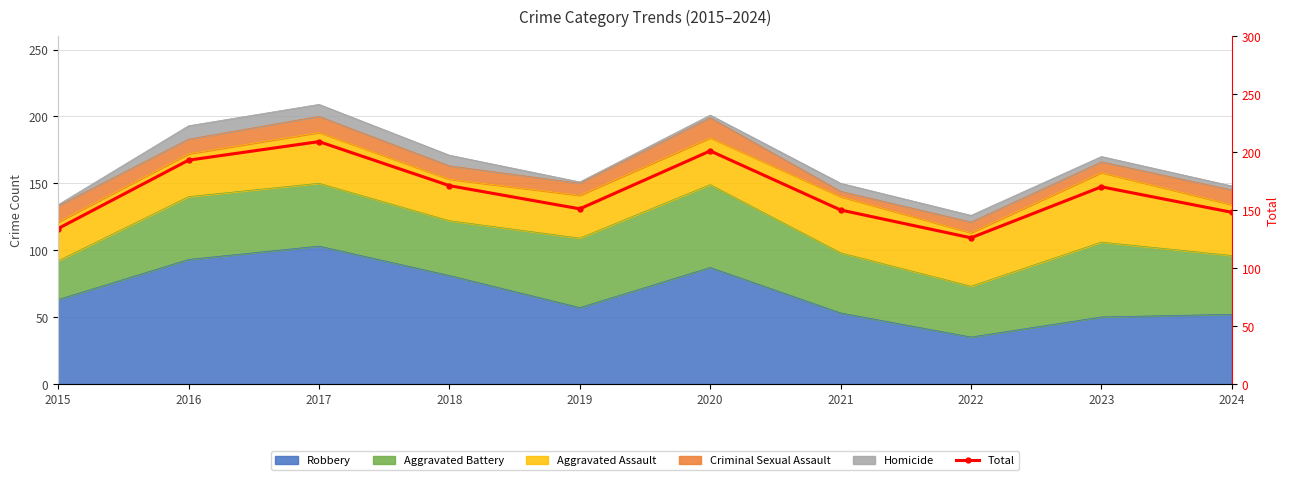

Which category has the lowest value across all series?

2022